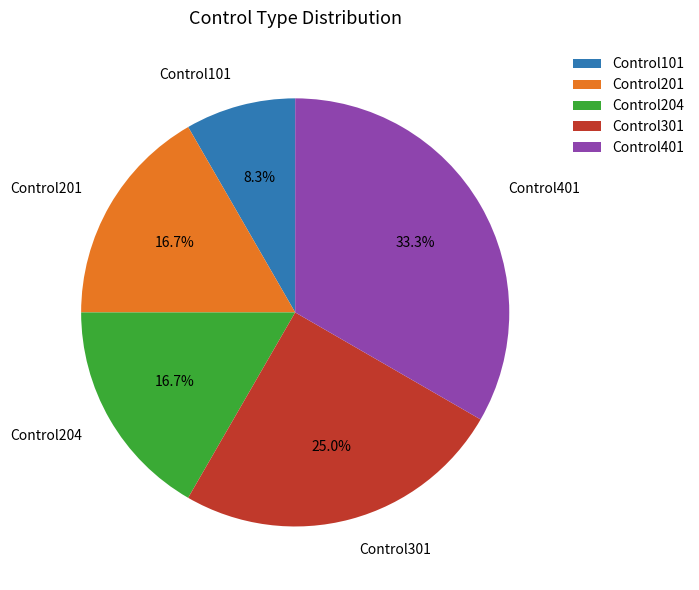

To the nearest percent, what portion does Control401 represent?

33%